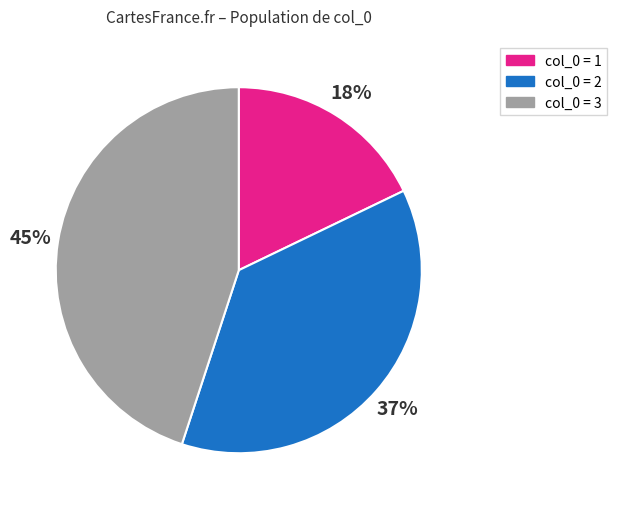

Does any single category account for the majority?

No